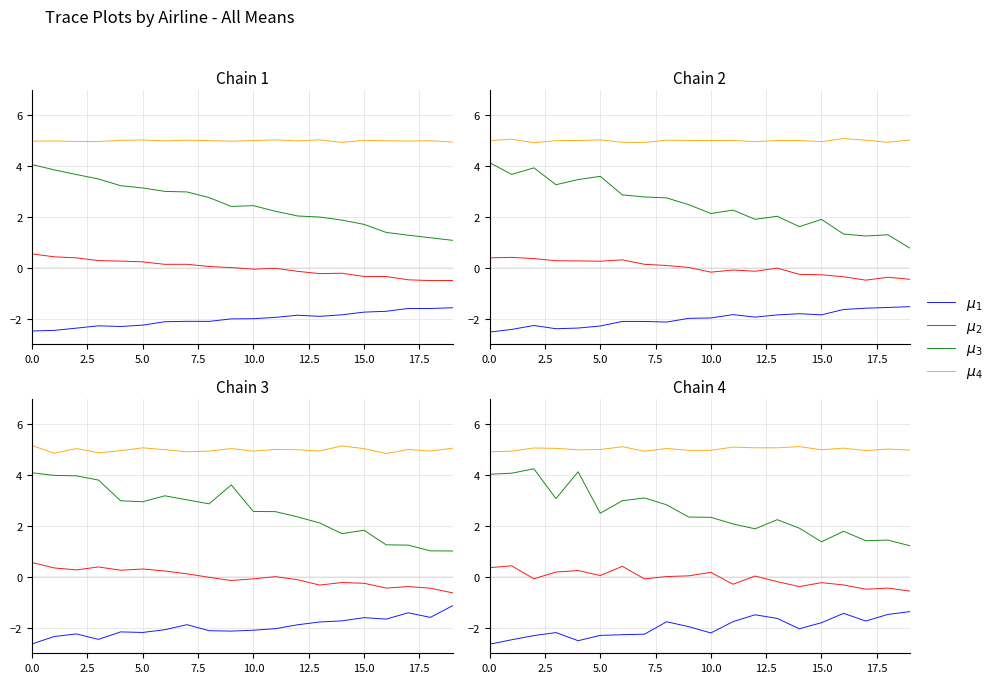

In $\mu_2$, how many points are higher than both neighbors (excluding endpoints)?

7